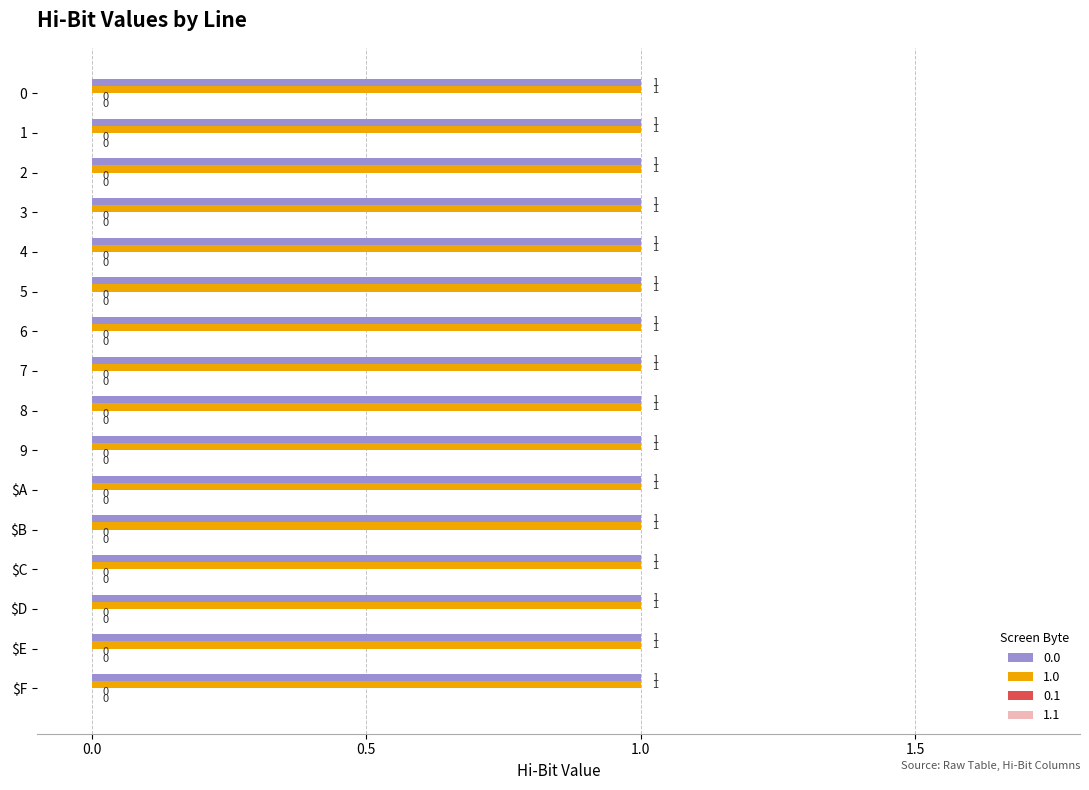

How many distinct data groups are displayed?

4